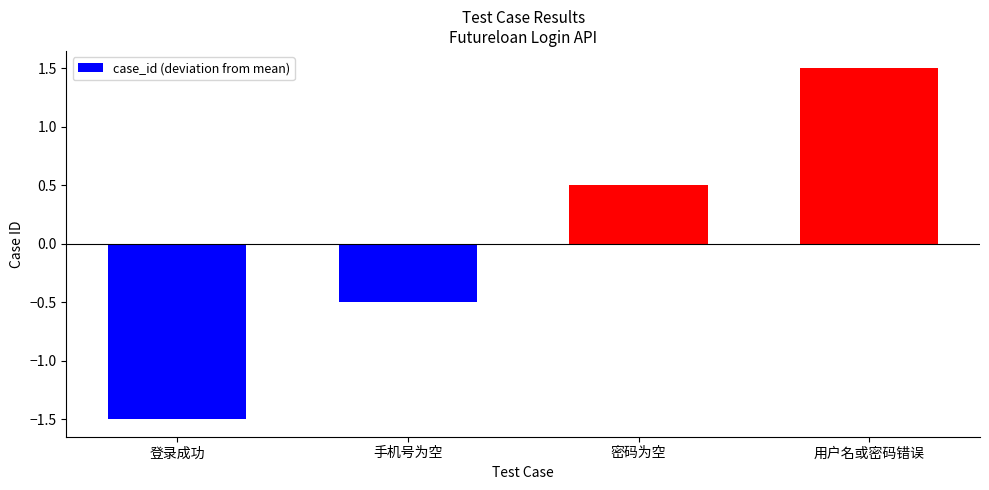

What is the approximate value at 密码为空?

0.5